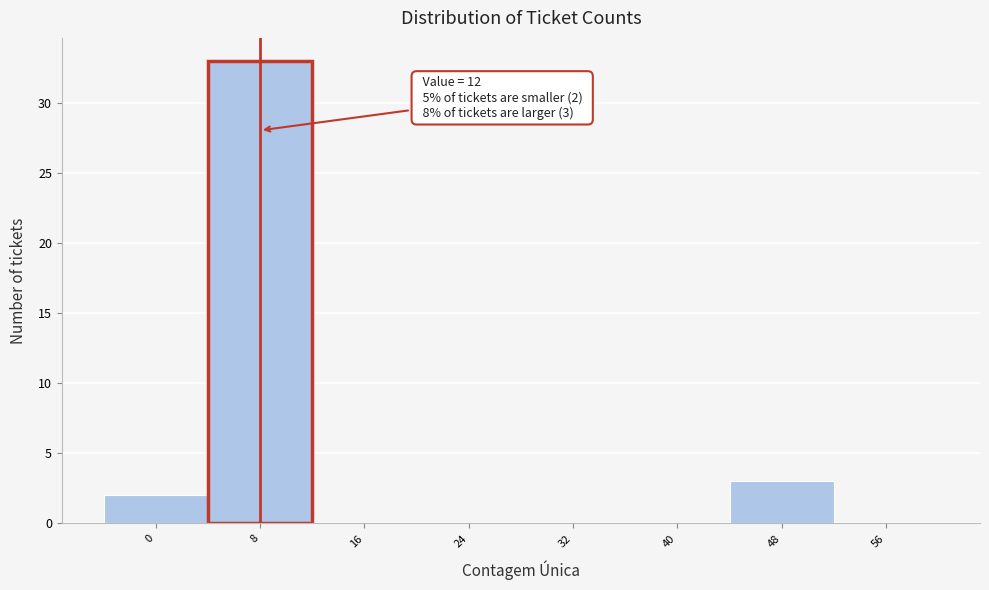

Reading left to right, extract all data points from this chart.

0=2	8=33	16=0	24=0	32=0	40=0	48=3	56=0